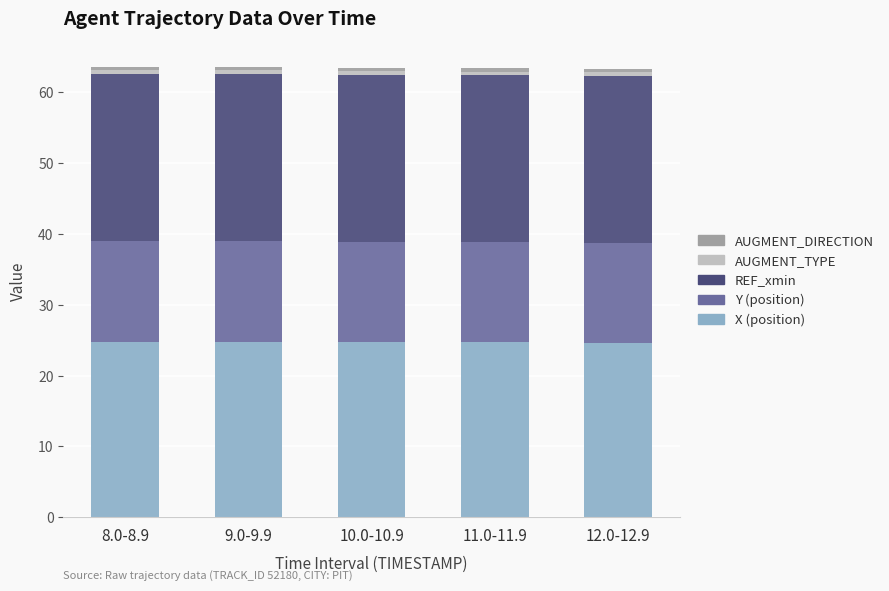

The X (position) series shows 24.8 at 8.0-8.9. True or false?

True